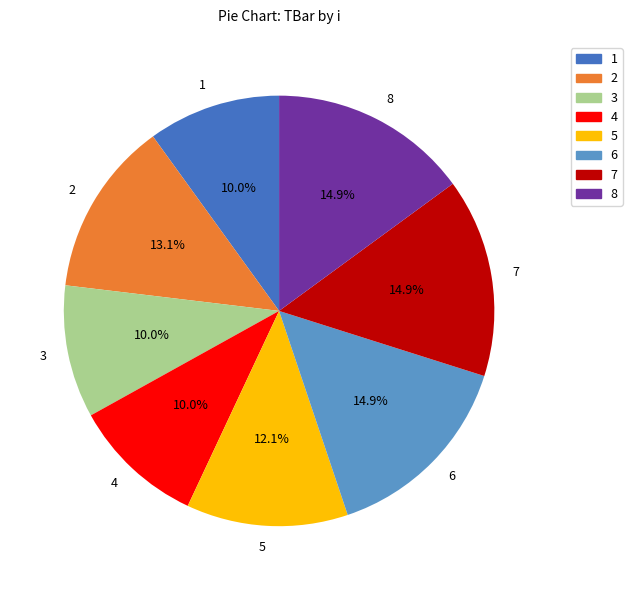

Count the number of slices in the pie.

8